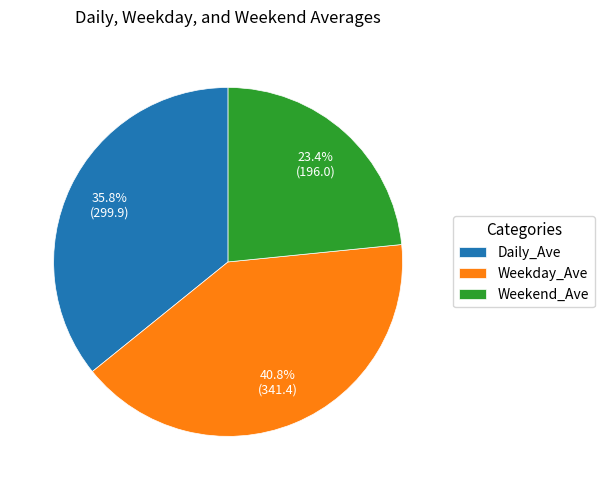

Which category has the smallest portion of the pie?

Weekend_Ave